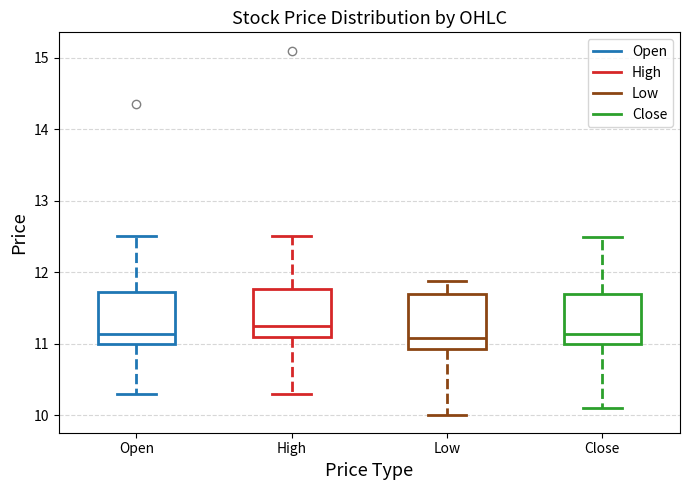

Reading left to right, read every box against the y-axis: the position of its median line, the range the box covers, and the ends of its whiskers. The values are not printed on the chart, so give them approximately, as read against the axis.

Open: median 11.1, box 11.0 to 11.7, whiskers 10.3 to 12.5
High: median 11.3, box 11.1 to 11.8, whiskers 10.3 to 12.5
Low: median 11.1, box 10.9 to 11.7, whiskers 10.0 to 11.9
Close: median 11.1, box 11.0 to 11.7, whiskers 10.1 to 12.5